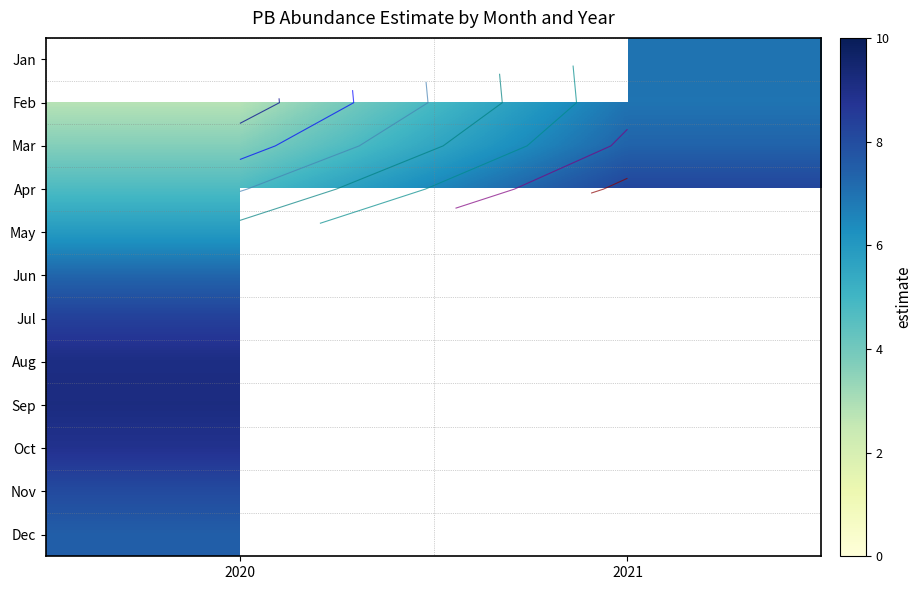

List the series in order of their peak value, highest first.

Jan, Sep, Aug, Oct, Jul, Apr, Nov, Dec, Mar, Jun, Feb, May